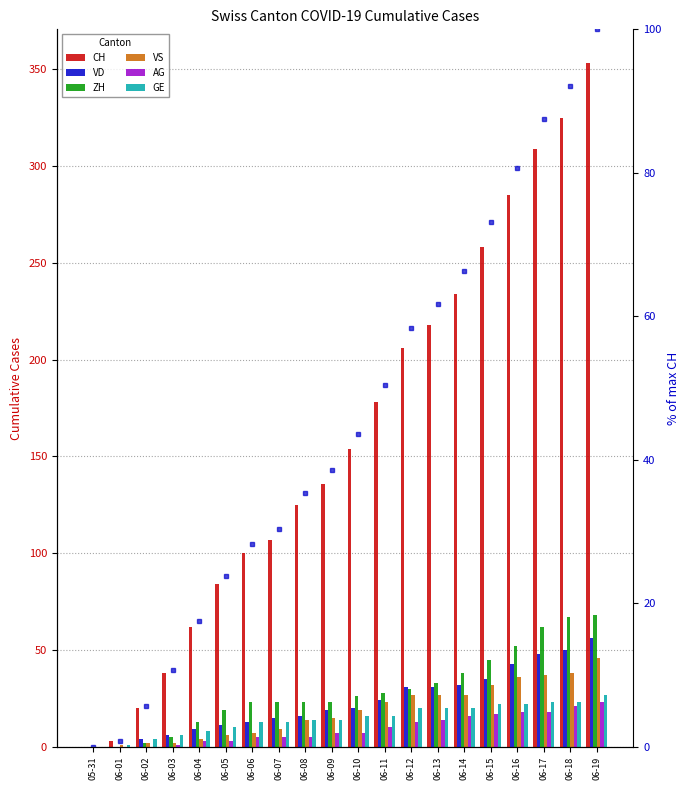

How many bars are there in each group?

6